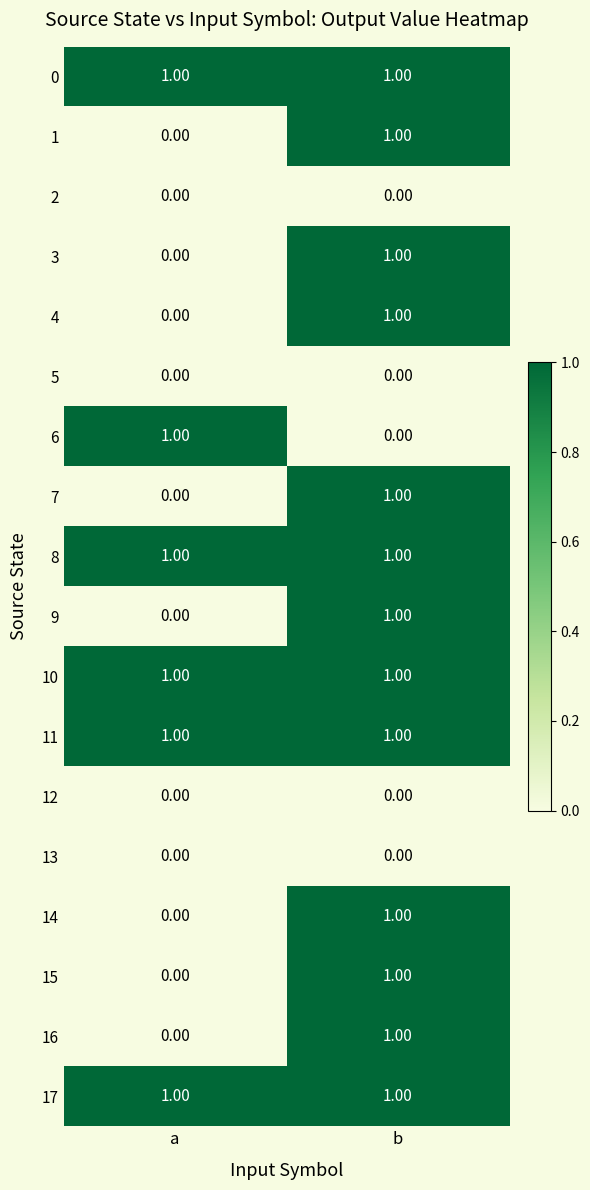

At how many categories does at least one series exceed 0?

2